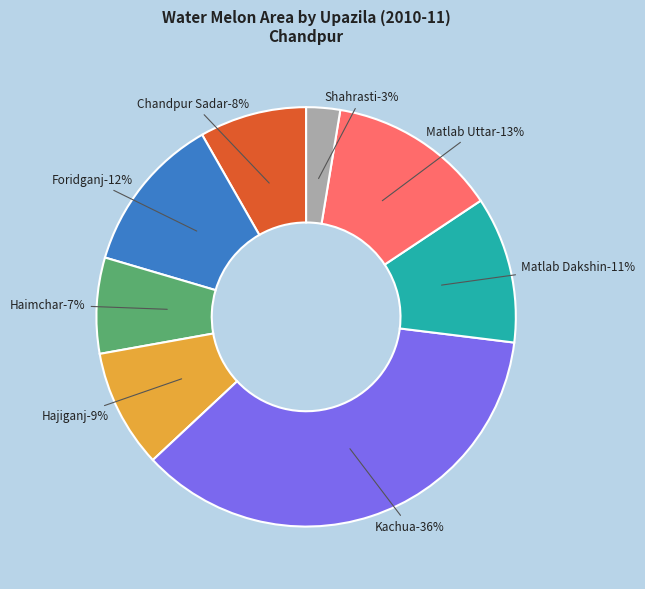

True or false: Shahrasti accounts for 12% of the total.

False